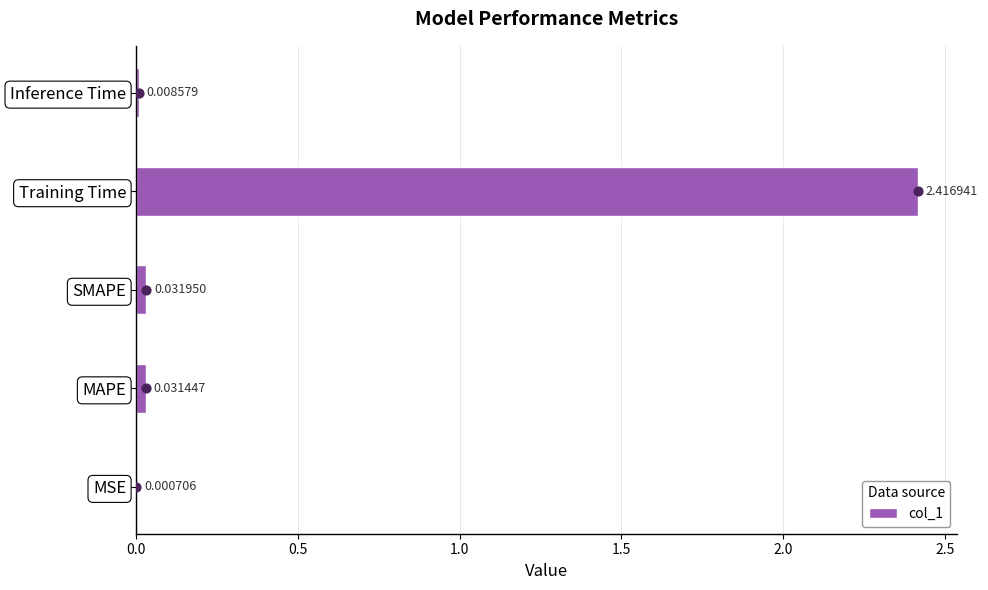

What is the sum of all col_1 values?

2.5